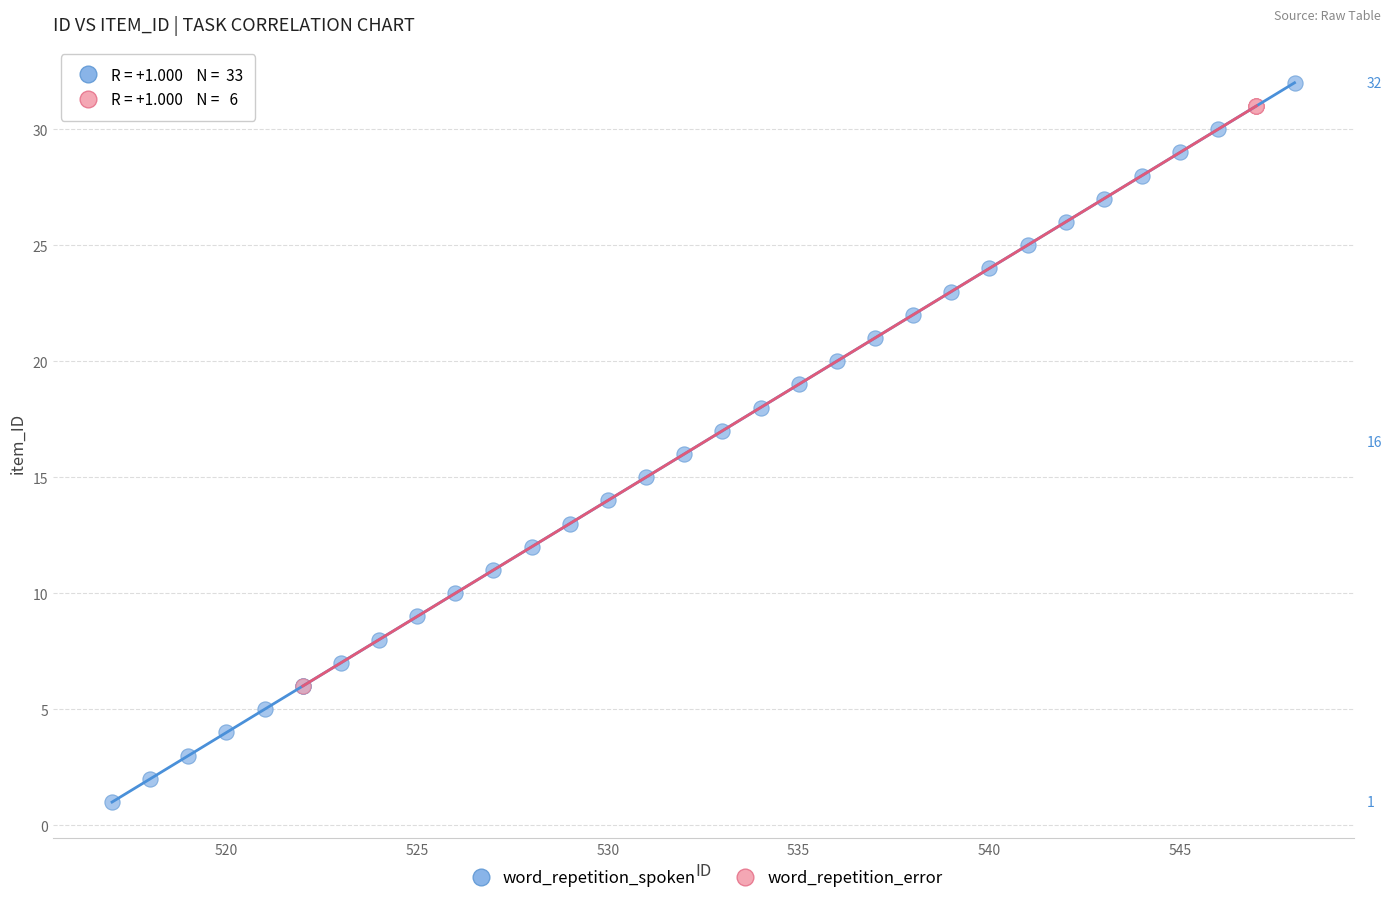

Which series has the widest spread of Y values?

word_repetition_spoken